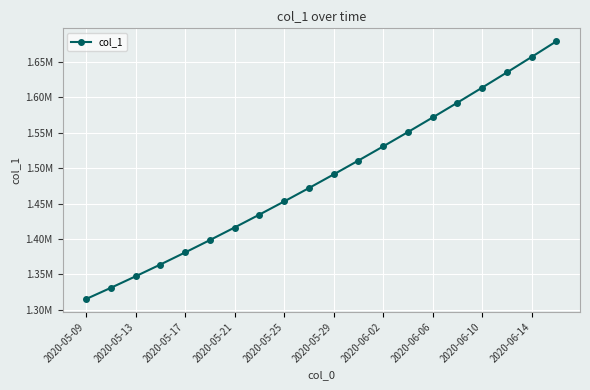

Is this an area chart (filled region under the line)?

No